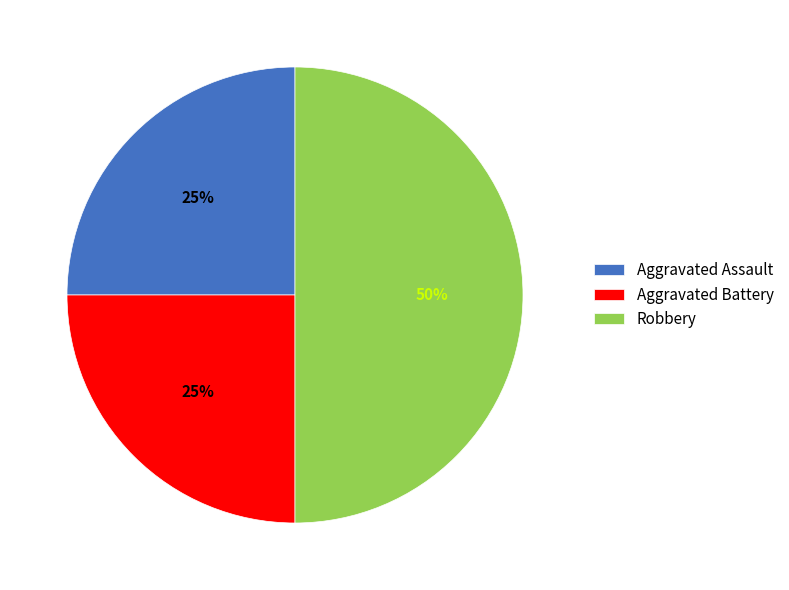

Is it true that Aggravated Assault is 40% of the pie?

False